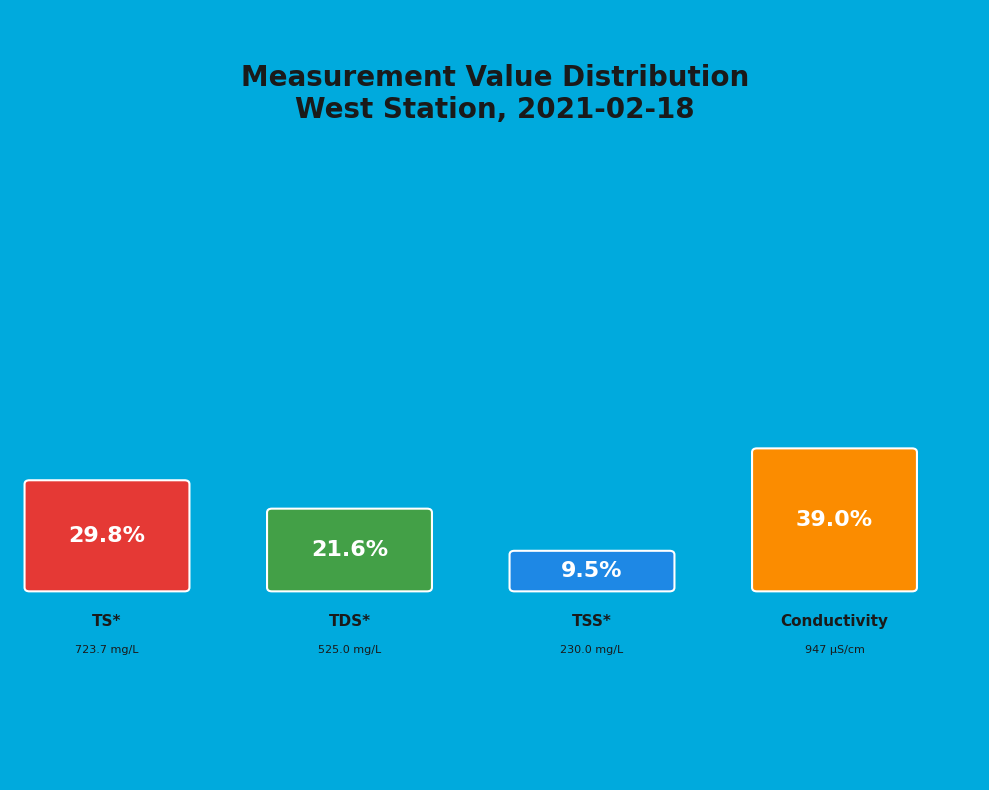

Is there a majority slice in this chart?

No